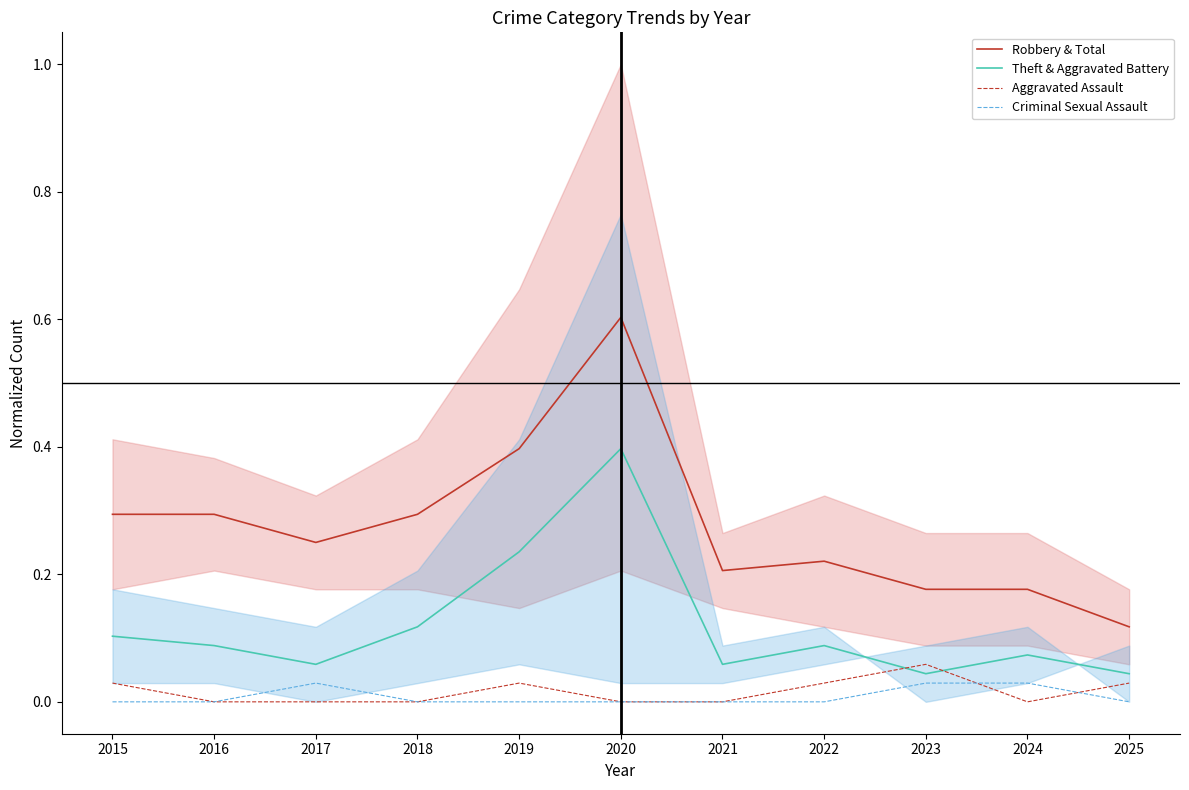

True or false: Criminal Sexual Assault has more than 1 interior local peaks.

False